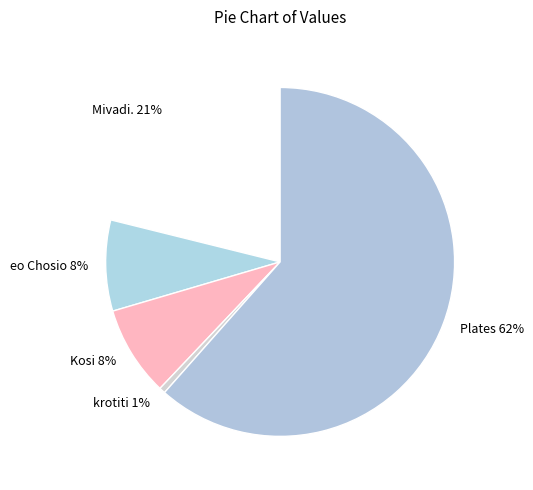

What percentage is the Kosi slice, to the nearest percent?

8%